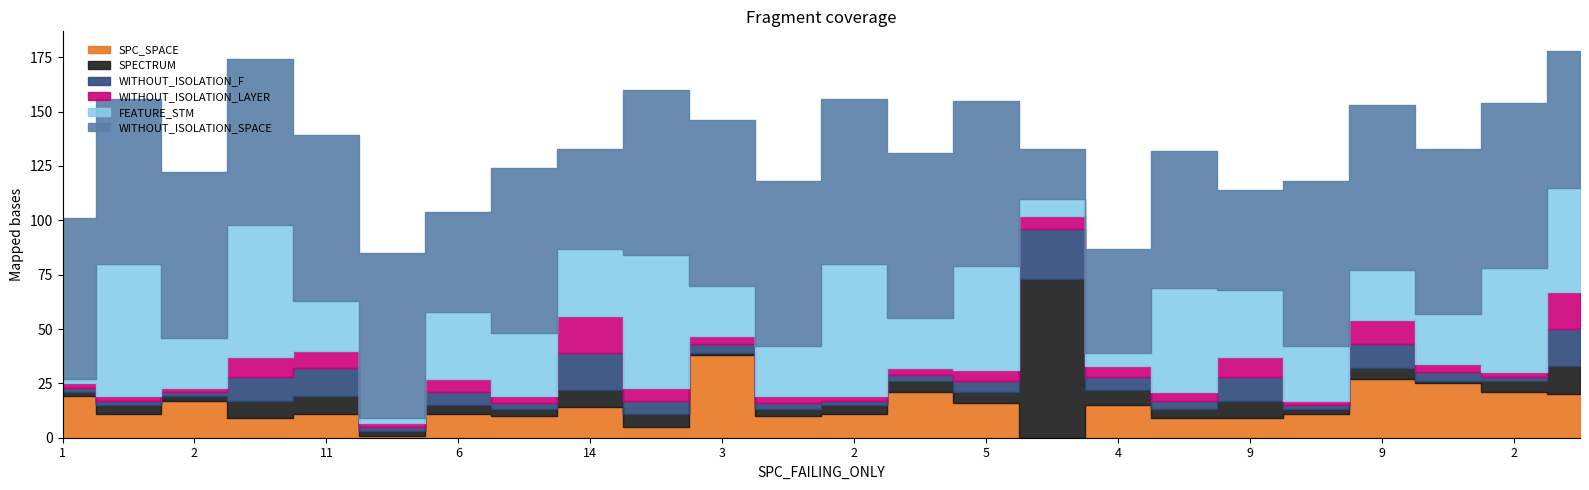

Reading left to right, what are all the values shown in this chart?

SPC_SPACE: 19	11	17	9	11	1	11	10	14	5	38	10	11	21	16	0	15	9	9	11	27	25	21	20
SPECTRUM: 2	4	2	8	8	2	4	3	8	6	1	3	4	5	5	73	7	4	8	2	5	1	5	13
WITHOUT_ISOLATION_F: 2	2	2	11	13	2	6	3	17	6	4	3	2	3	5	23	6	4	11	2	11	4	2	17
WITHOUT_ISOLATION_LAYER: 2	2	2	9	8	2	6	3	17	6	4	3	2	3	5	6	5	4	9	2	11	4	2	17
FEATURE_STM: 2	61	23	61	23	2	31	29	31	61	23	23	61	23	48	8	6	48	31	25	23	23	48	48
WITHOUT_ISOLATION_SPACE: 74	76	76	76	76	76	46	76	46	76	76	76	76	76	76	23	48	63	46	76	76	76	76	63